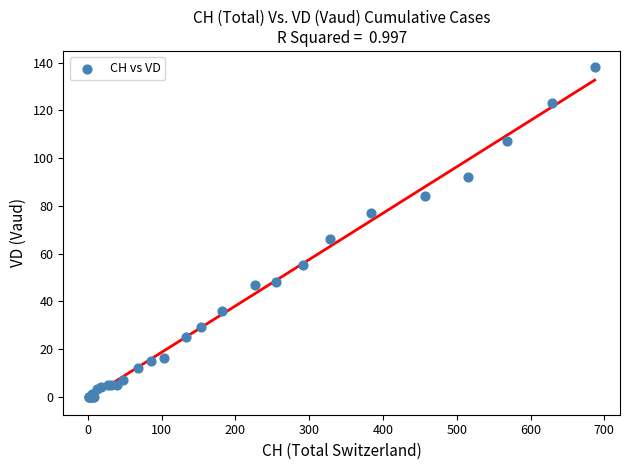

What Y value in the scatter plot is closest to 69?

66